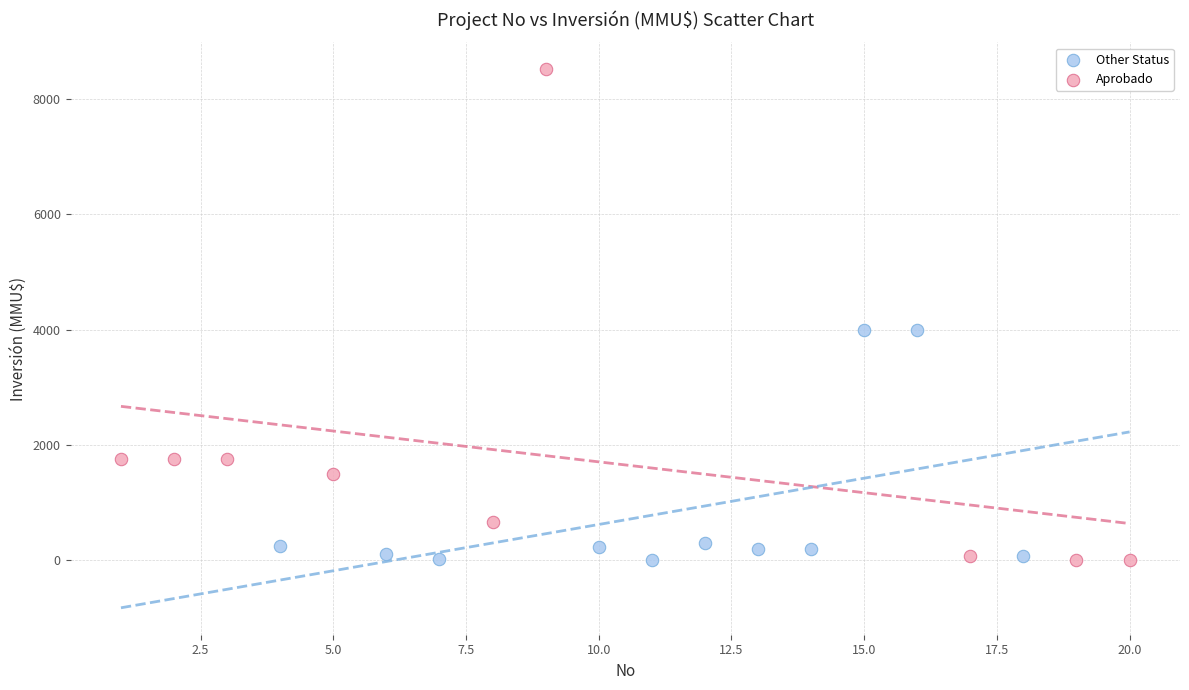

What are all the series names shown in the legend?

Other Status, Aprobado